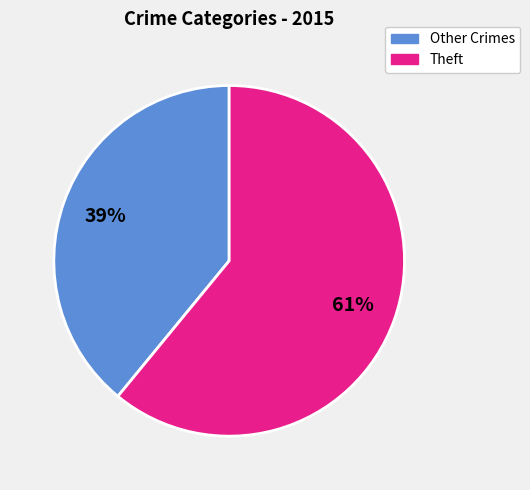

To the nearest percent, what is the average slice percentage?

50%